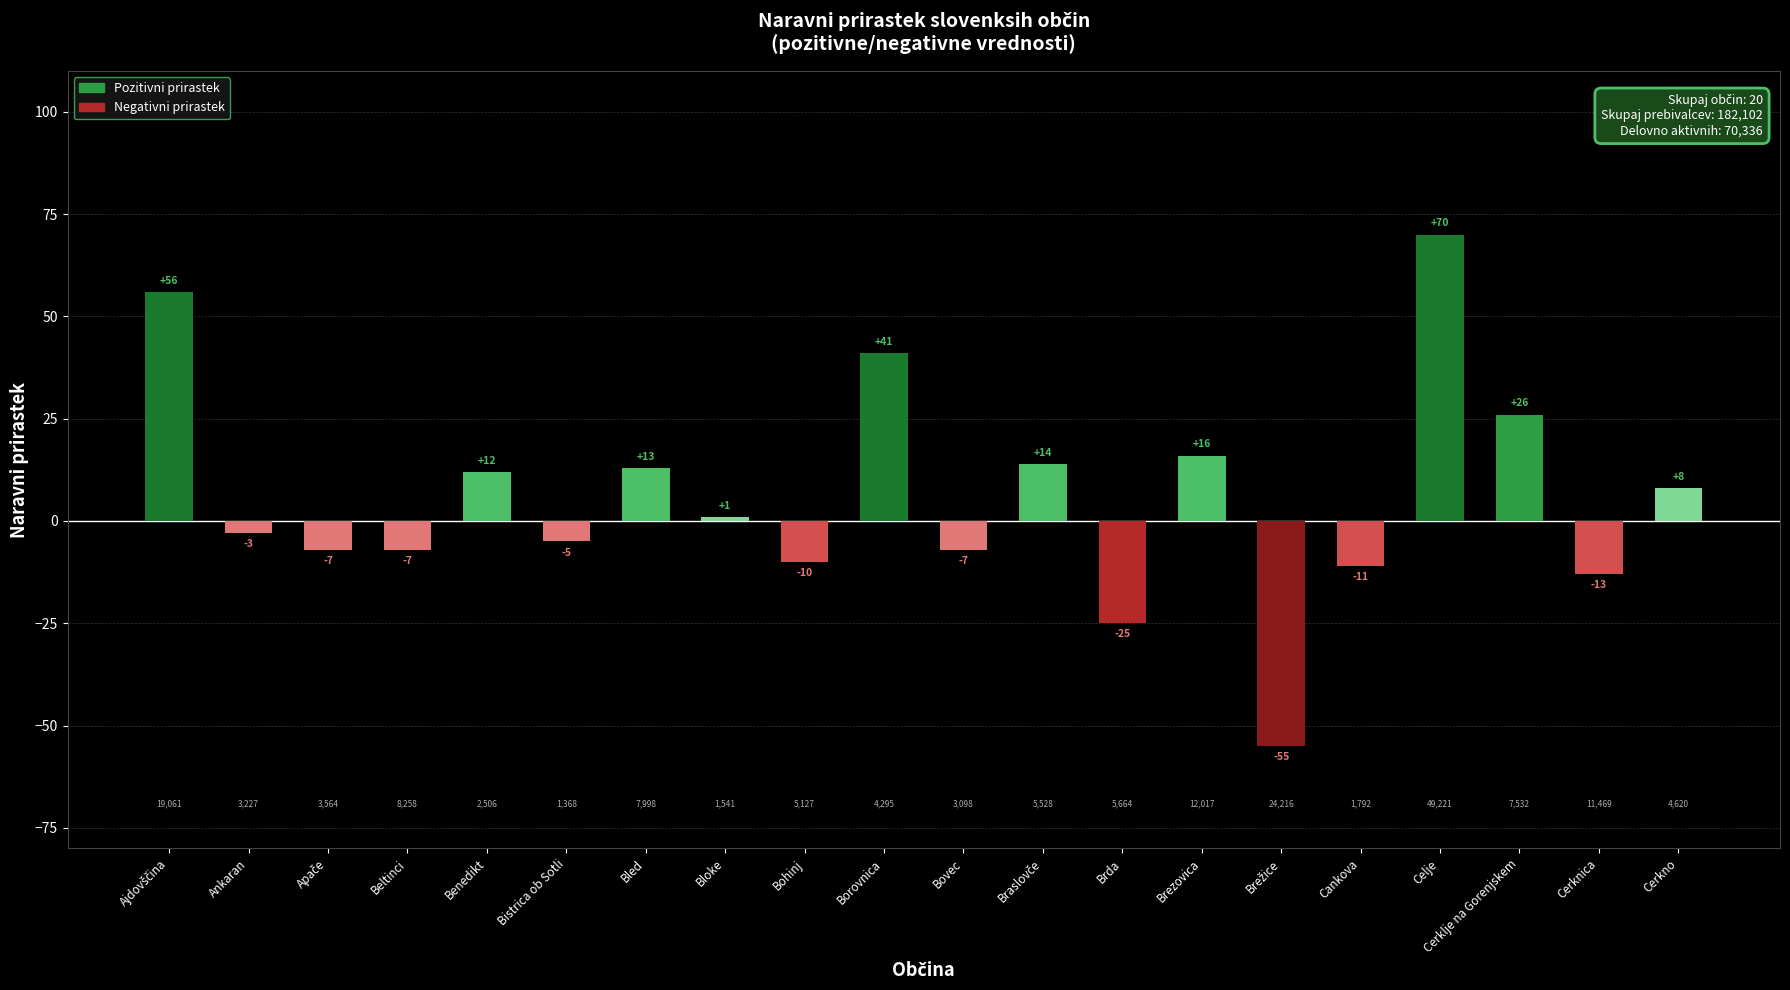

How many series are shown in this chart?

1